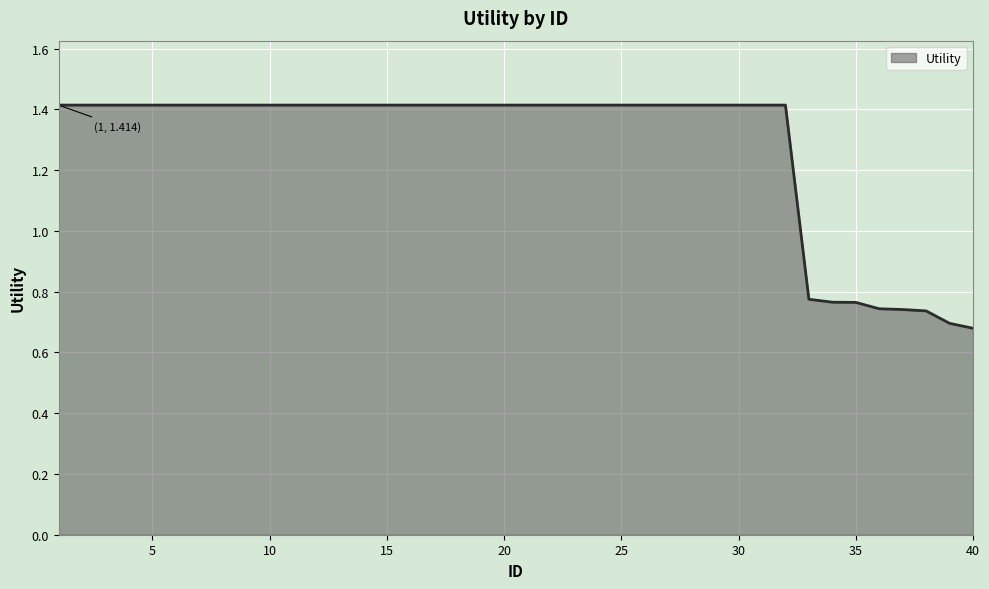

What is the maximum value shown in the chart?

1.4